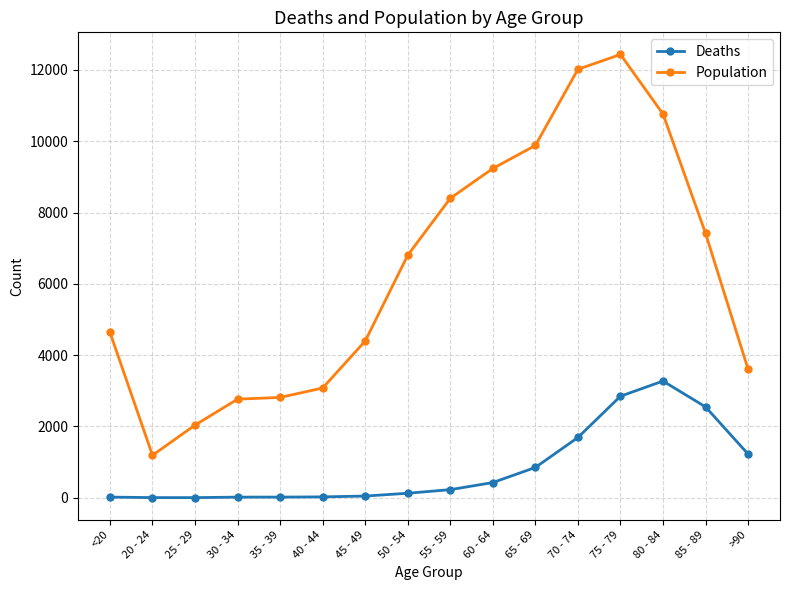

At which label does Deaths reach its peak?

80 - 84